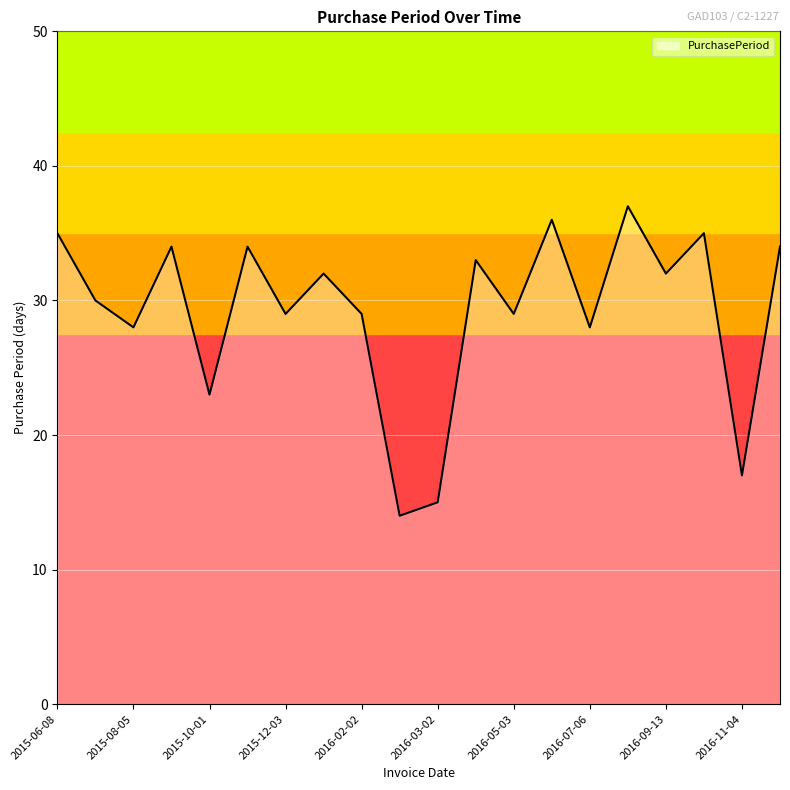

Does the chart have visible grid lines?

Yes